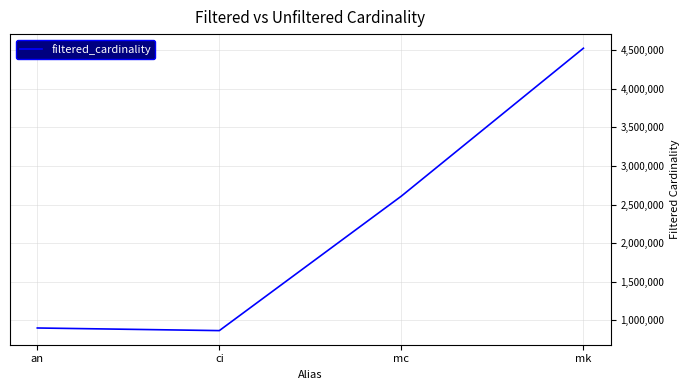

What is the change in value from mc to mk?

+1914801